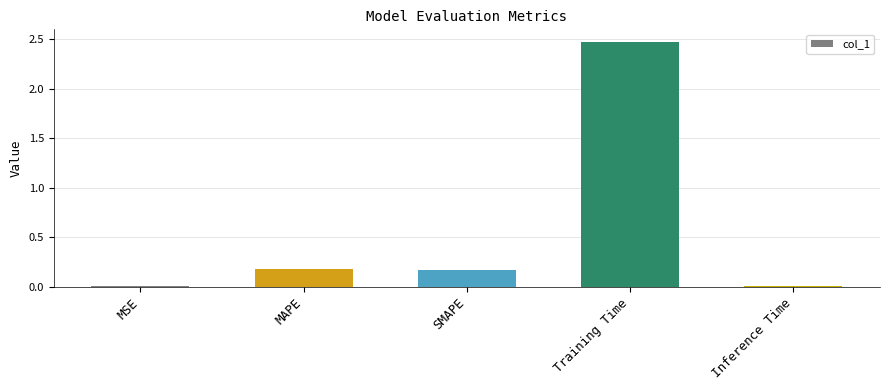

What is the sum of the values at MSE and Training Time?

2.5